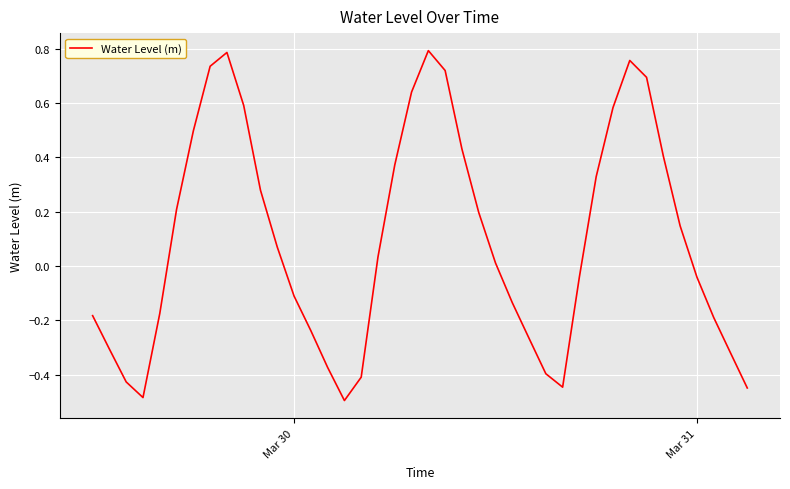

How many interior local peaks (higher than both neighbors) does the data have?

3